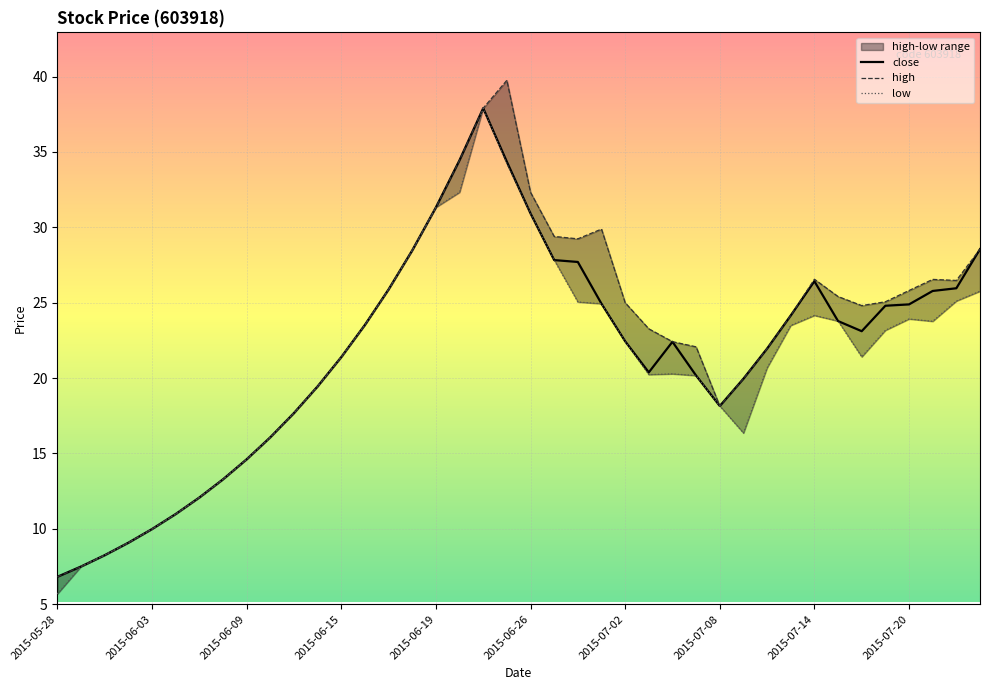

The value of close at 2015-06-19 is 31.3. True or false?

True